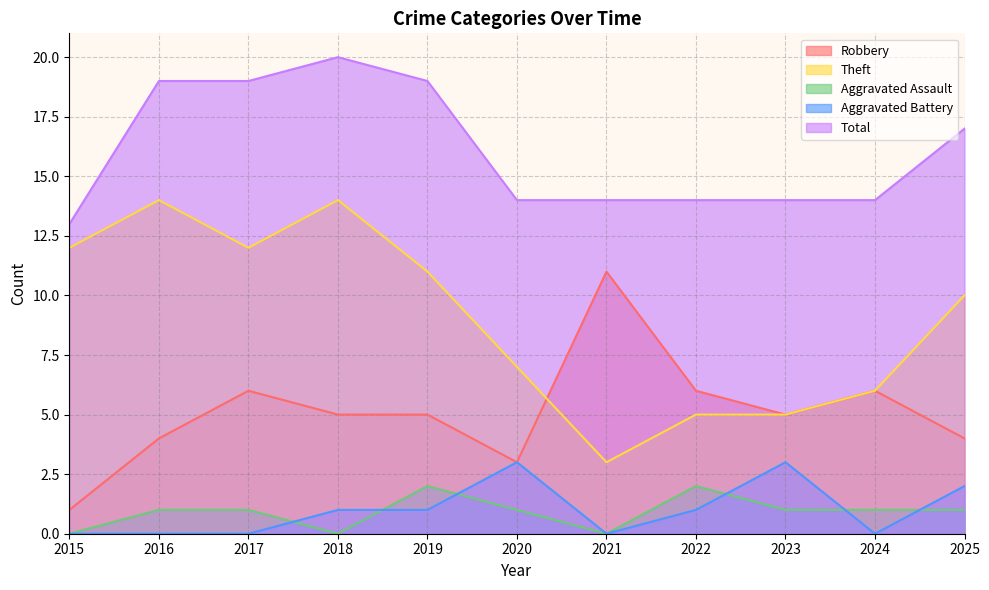

What is the value of the Theft point at the 5th from the left?

11